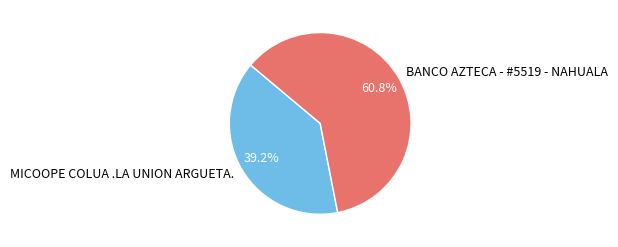

Count the number of slices in the pie.

2